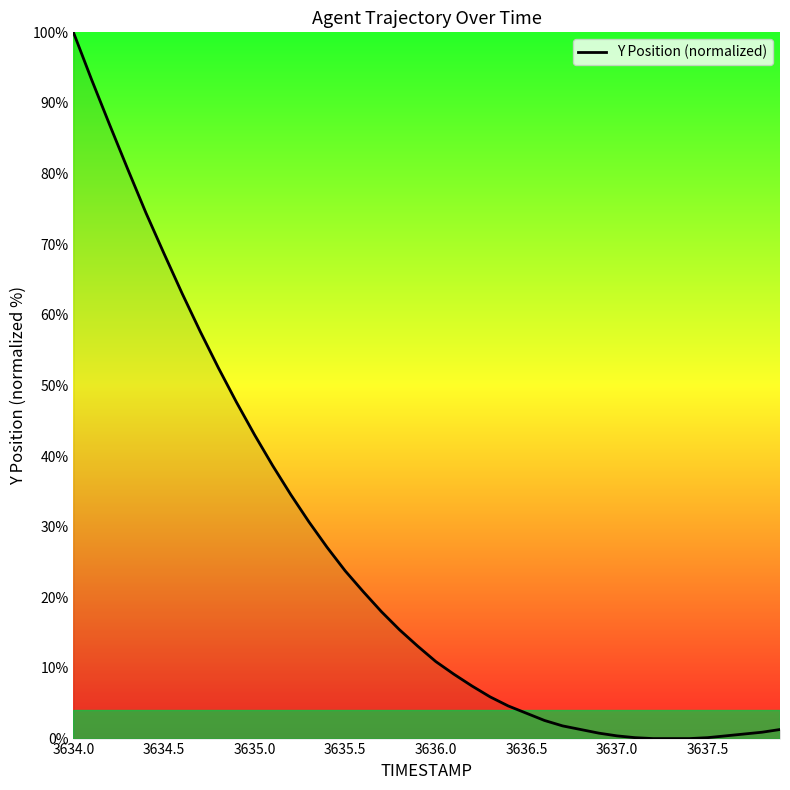

What is the difference between the maximum and minimum values?

100.0